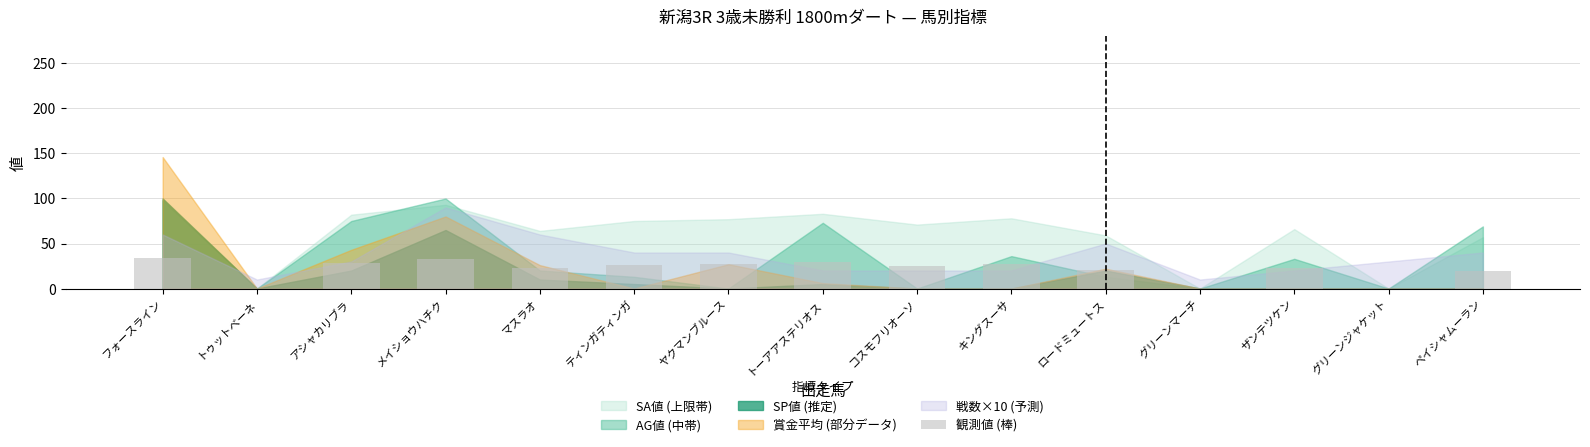

Where is the data nearest to the value 17?

ペイシャムーラン